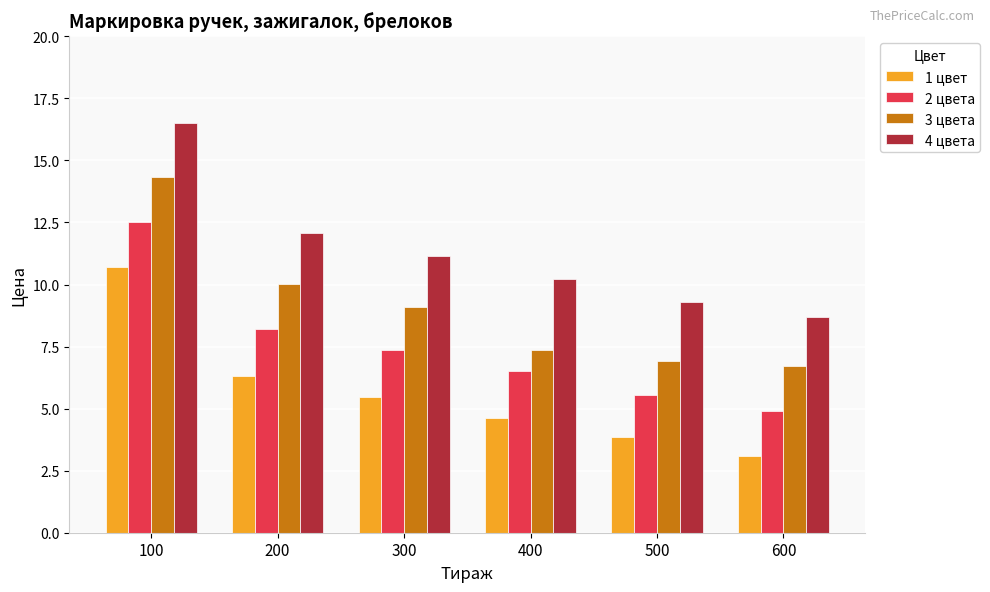

What is the value of the 4 цвета bar at the 2nd from the left?

12.1